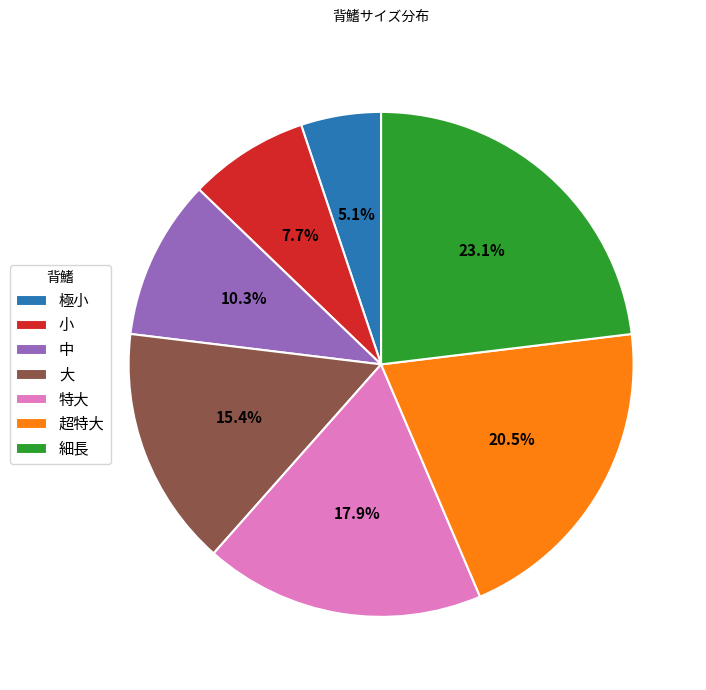

Which slice is the smallest?

極小